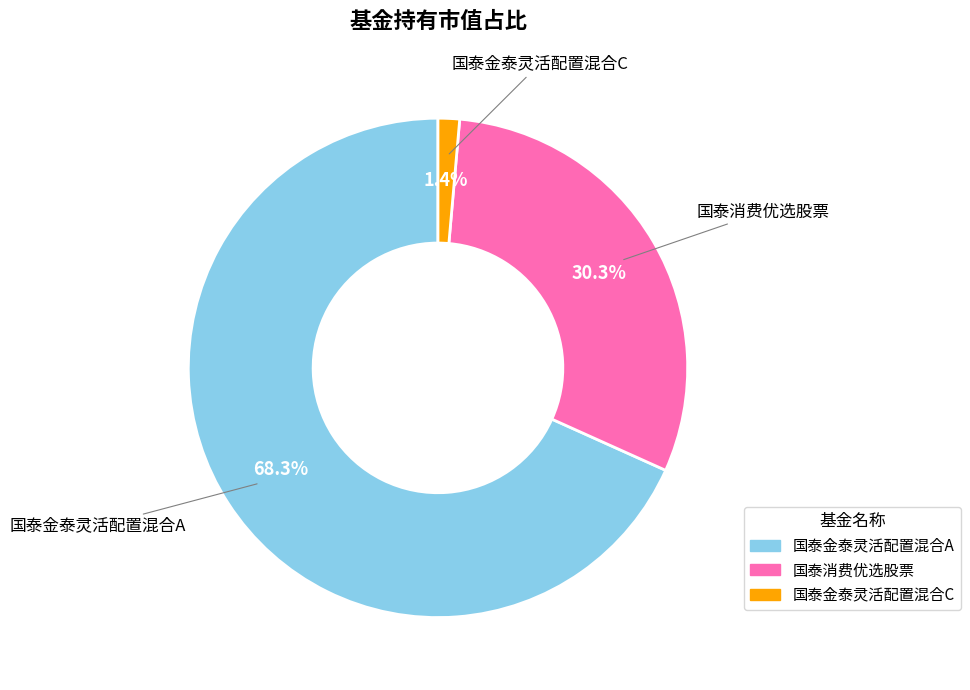

The 国泰消费优选股票 slice represents 30% of the pie. True or false?

True